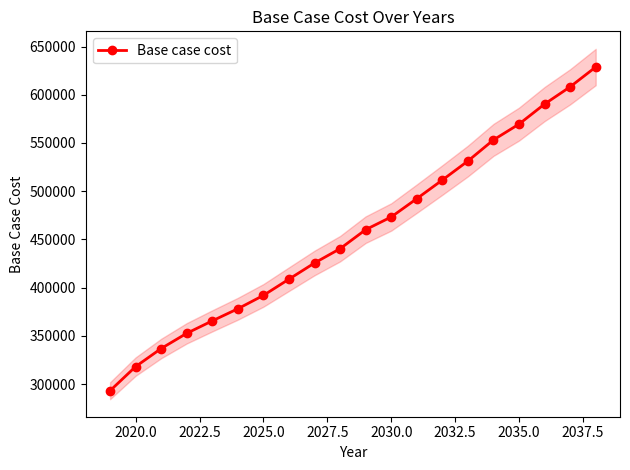

True or false: Base case cost has more than 2 interior local peaks.

False